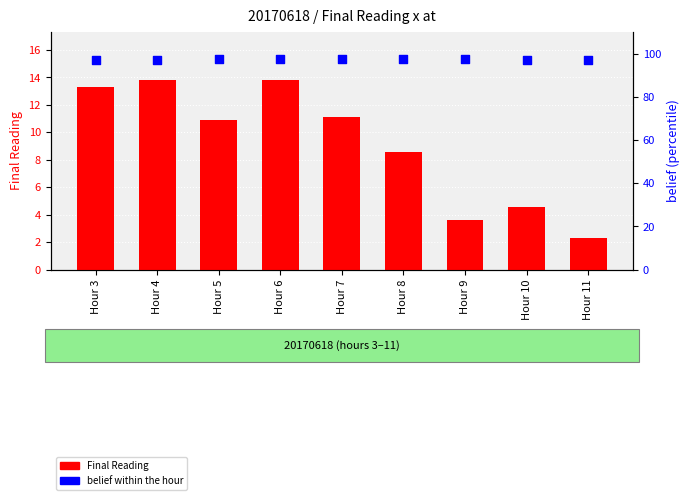

Which series has the largest total across all categories?

belief (percentile)